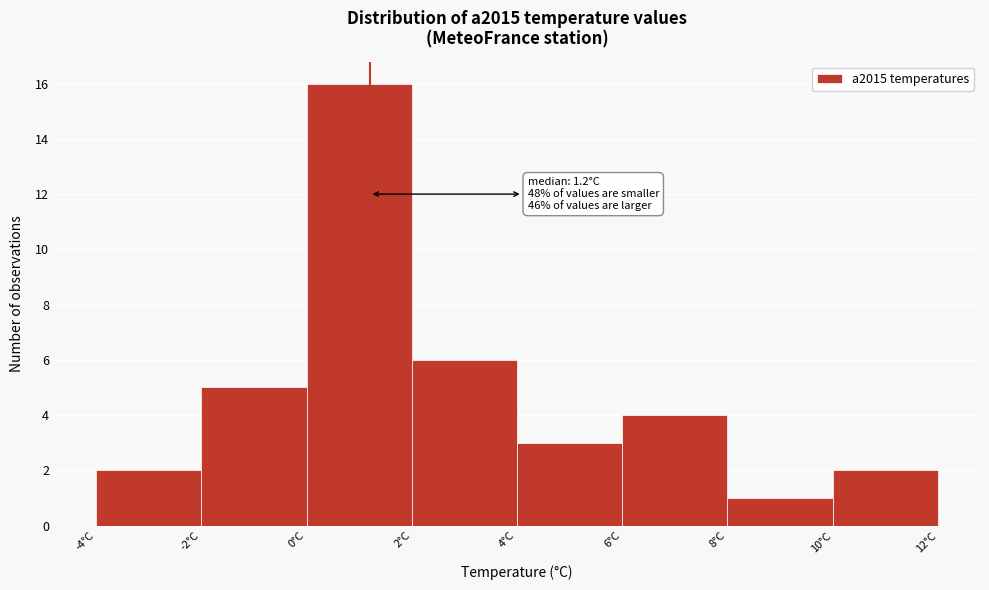

Over which range of the x-axis is the bar tallest?

0 to 2